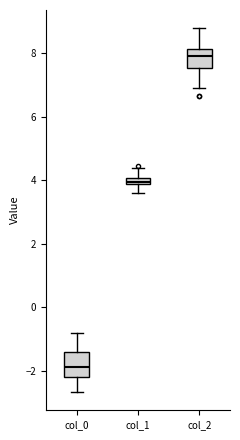

Where does the lower whisker of the box for col_2 end on the y-axis? The values are not printed on the chart, so give them approximately, as read against the axis.

7.0